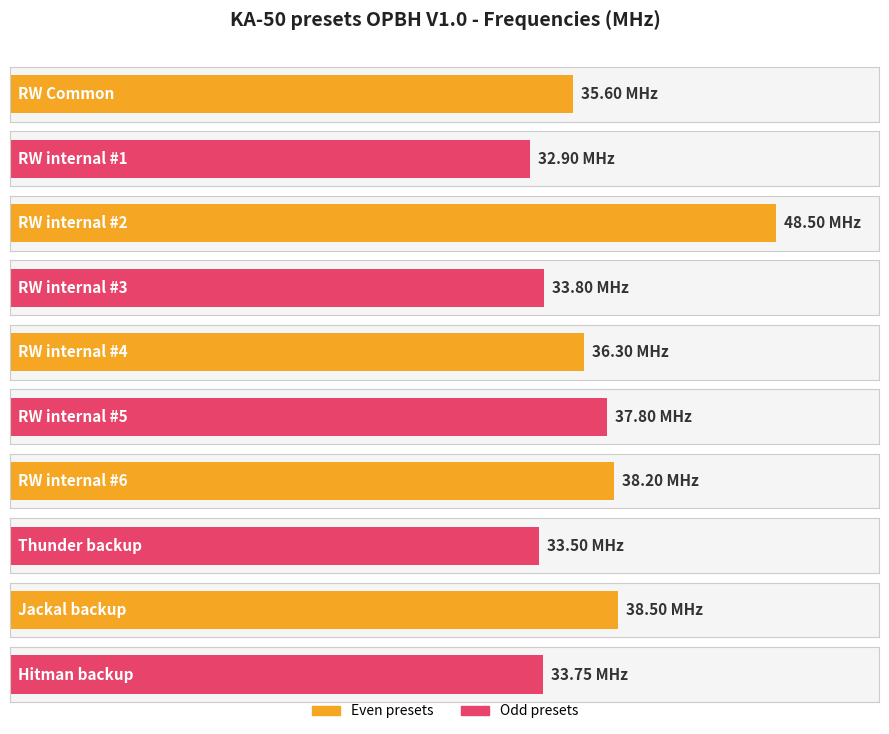

What is the average value?

36.9